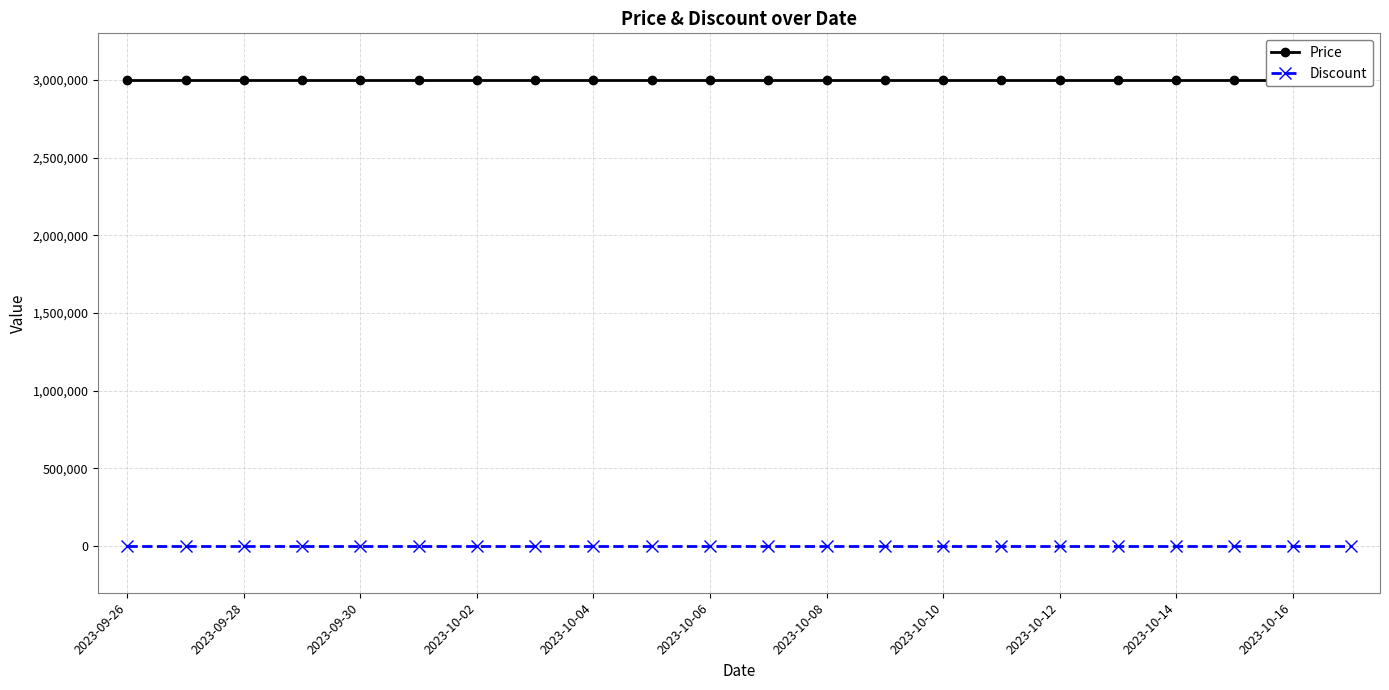

What are all the series names shown in the legend?

Price, Discount